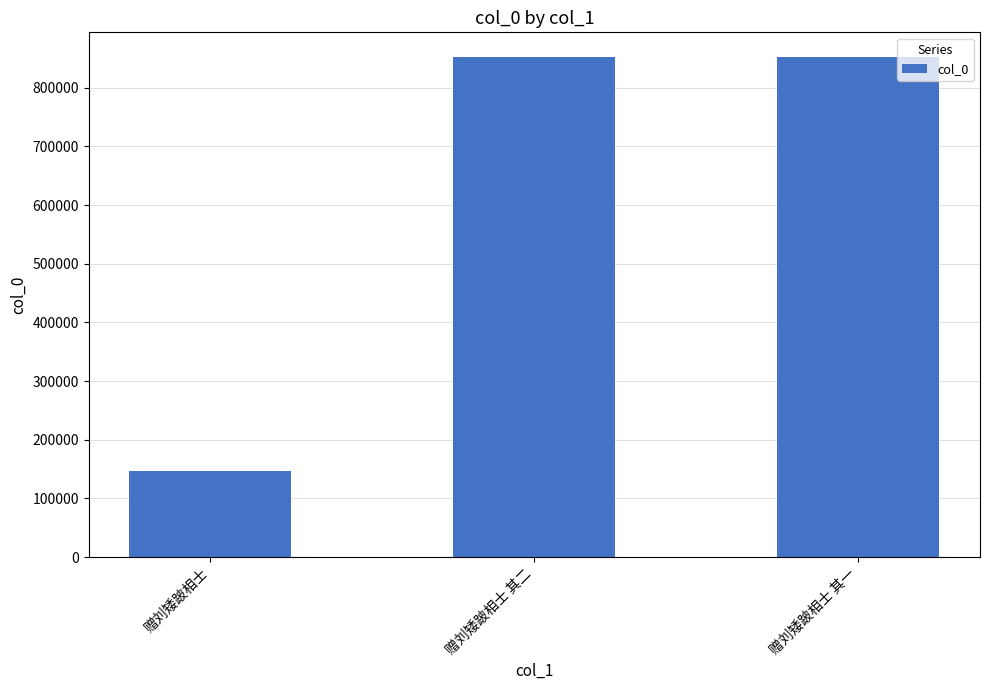

What is the difference between the maximum and minimum values?

705305